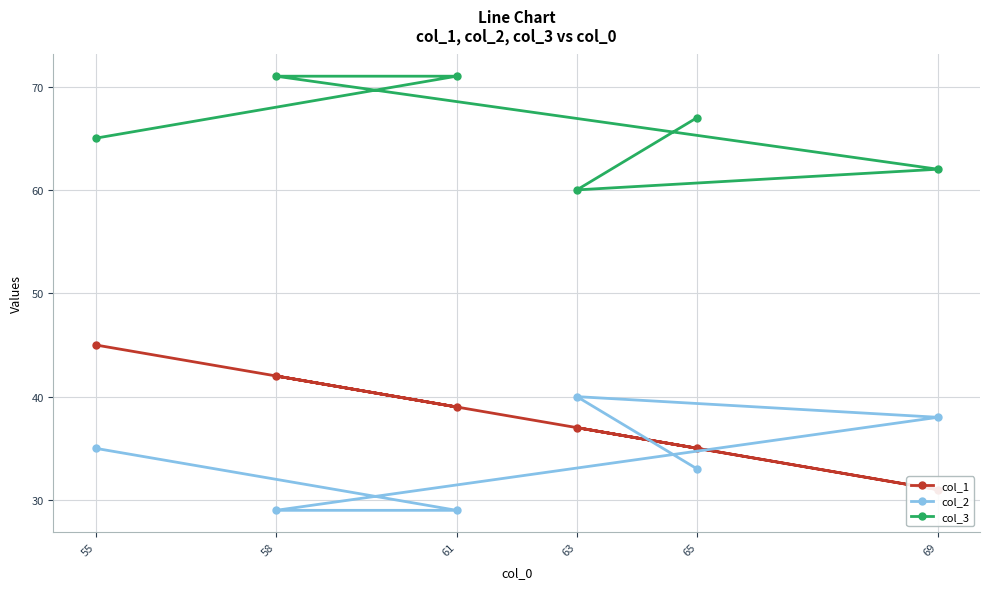

What is the value of the col_3 point at the 6th from the left?

62